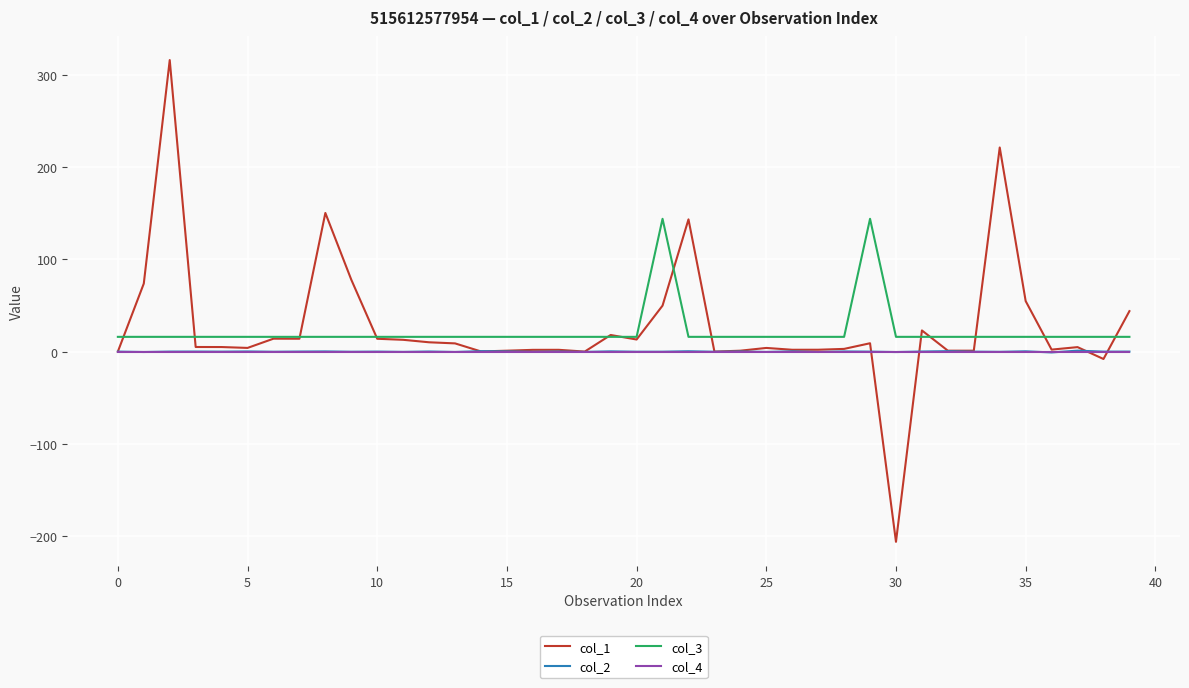

True or false: col_4 and col_3 cross at least once.

False